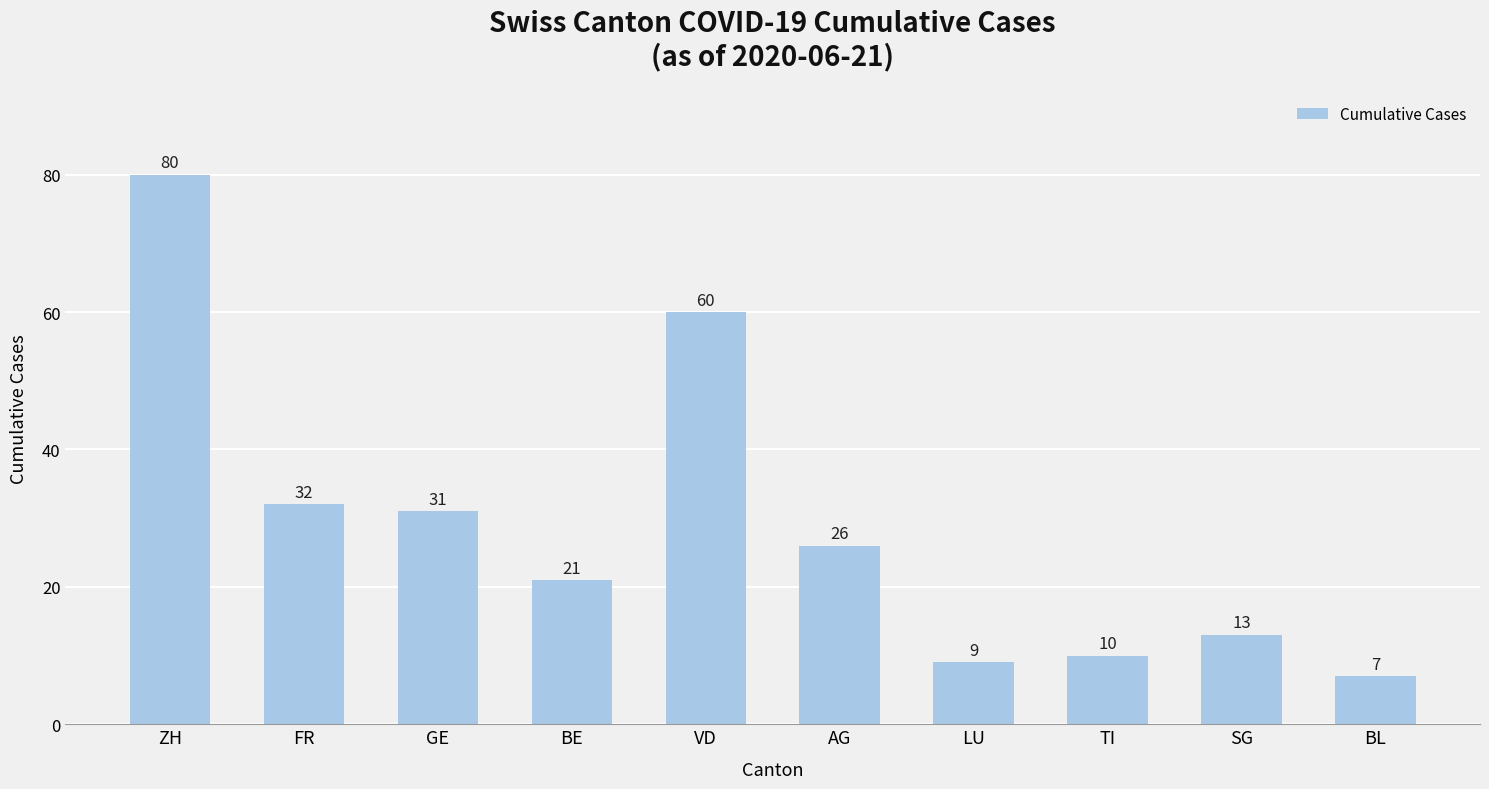

Reading left to right, what are all the values shown in this chart?

80	32	31	21	60	26	9	10	13	7